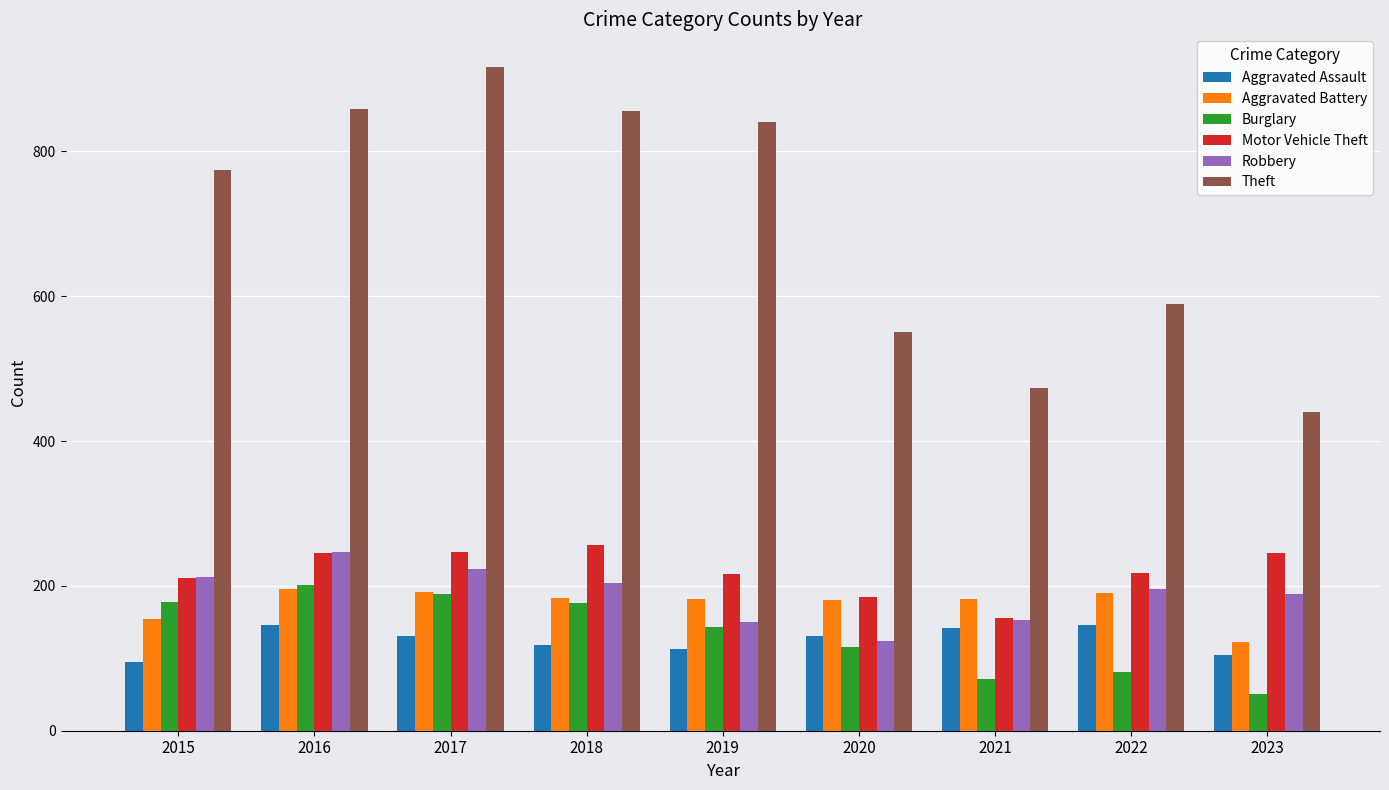

At how many categories does at least one series exceed 347?

9